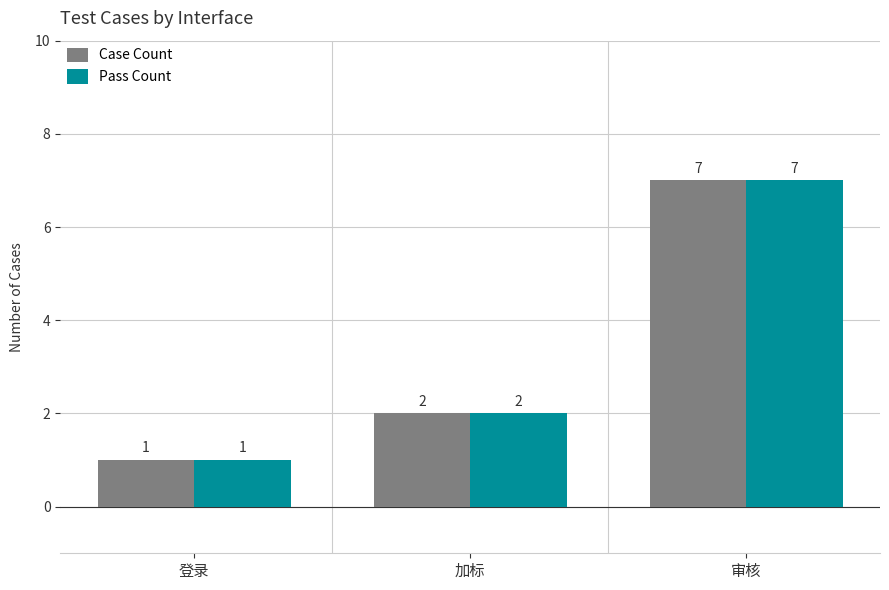

What is the greatest value displayed?

7